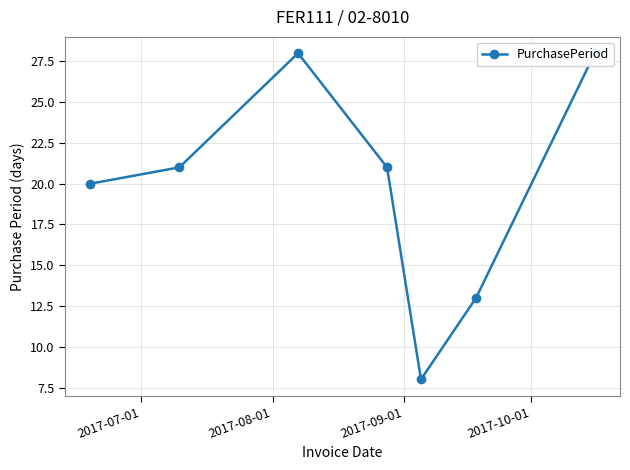

What is the average value?

20